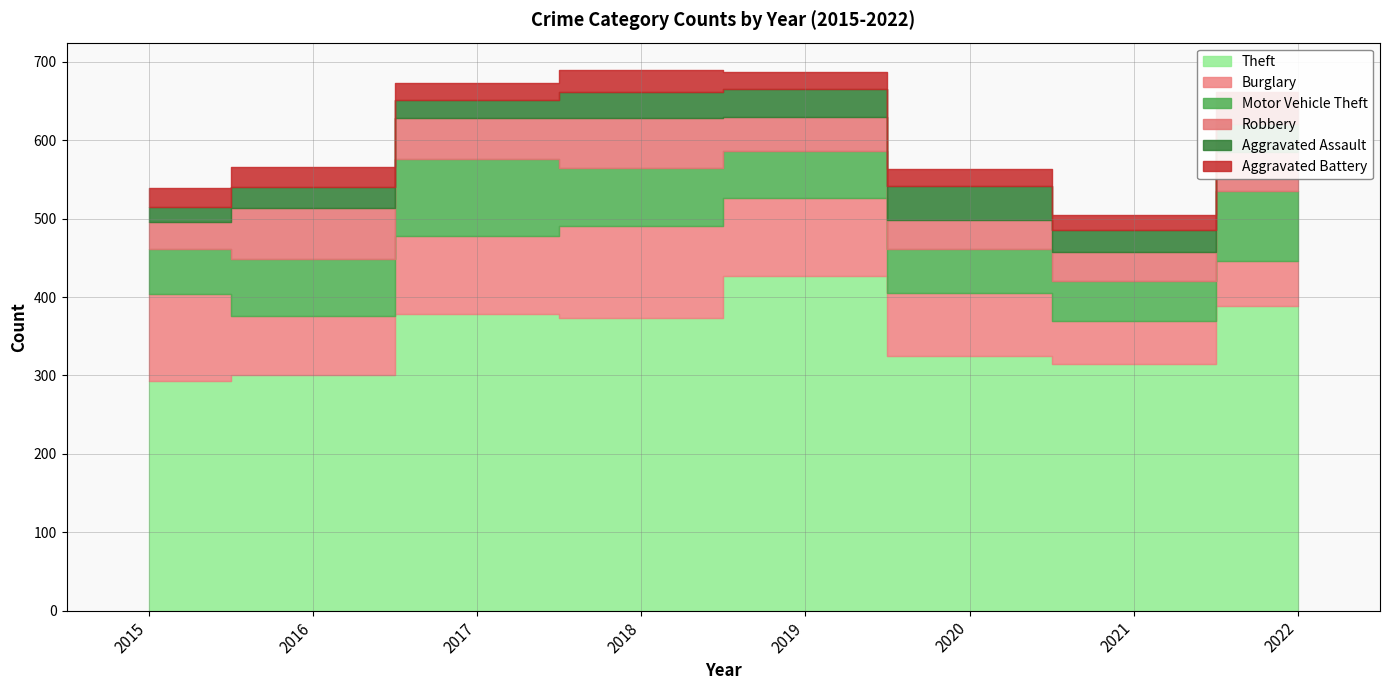

The Theft series shows 451 at 2015. True or false?

False